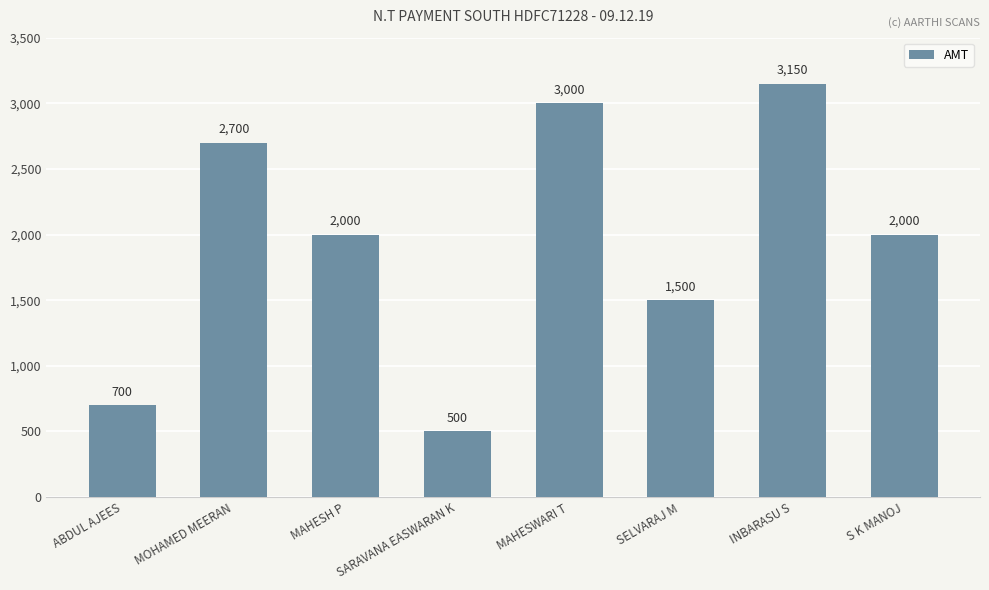

What is the value of the 4th bar from the left?

500